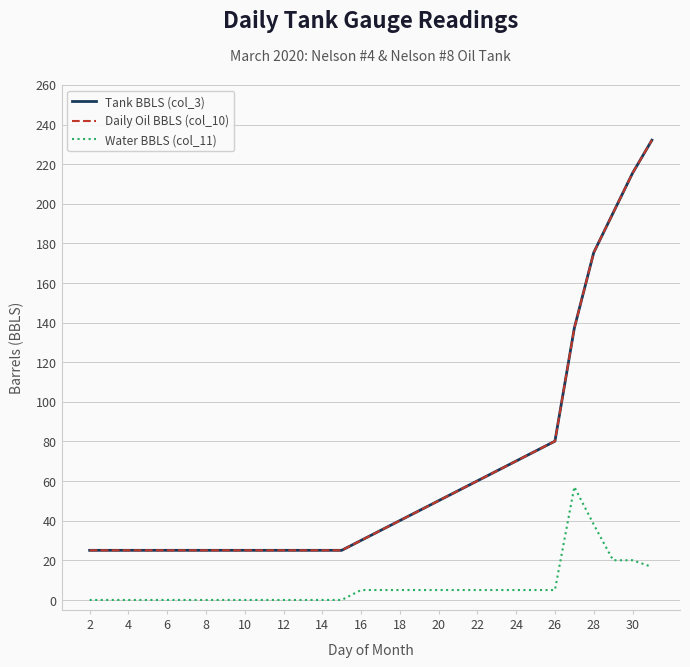

How many lines are shown in the chart?

3